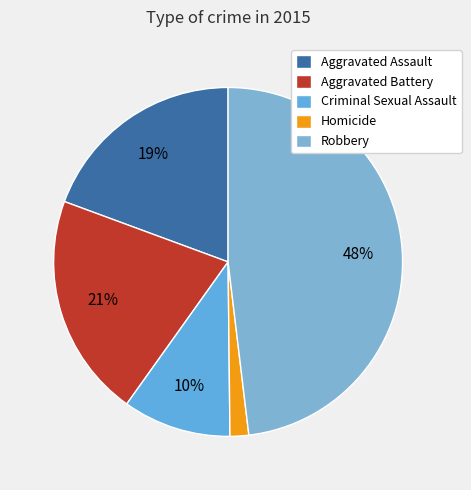

How much of the chart is everything except Robbery?

51.9%